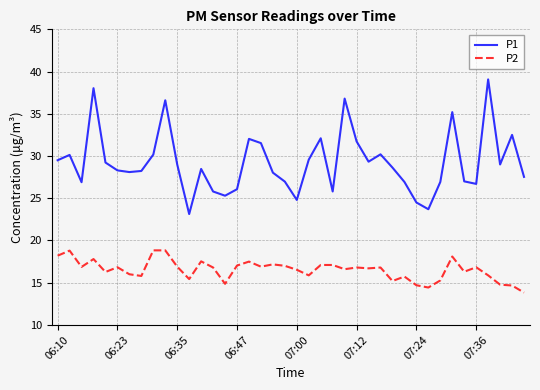

Which series has the largest range (max minus min)?

P1